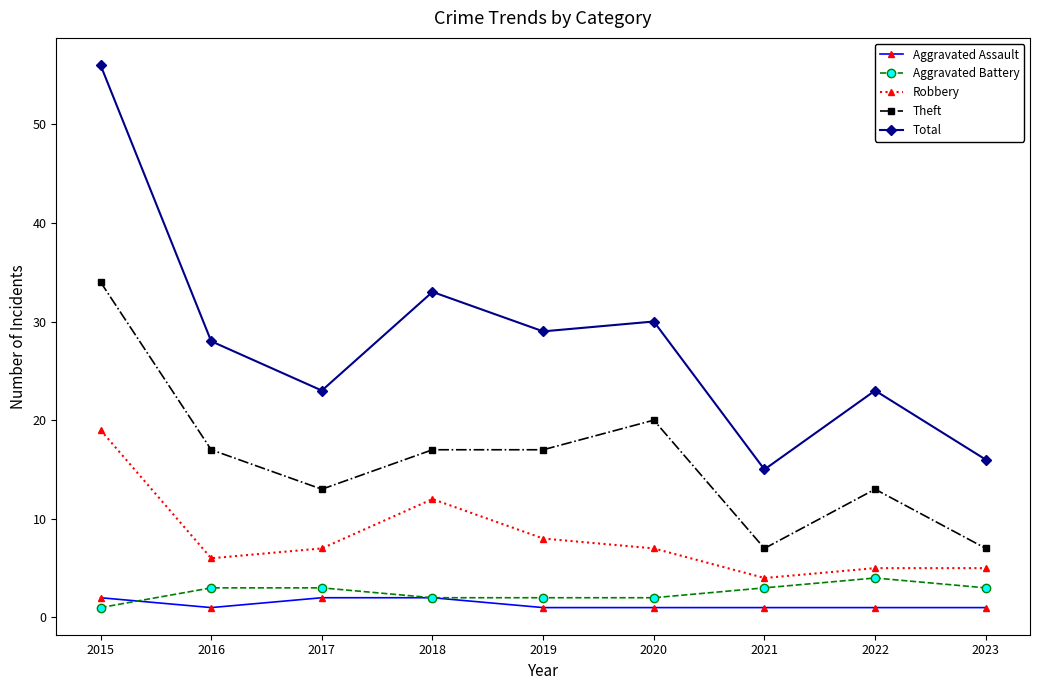

At which label is Theft closest to 20?

2020